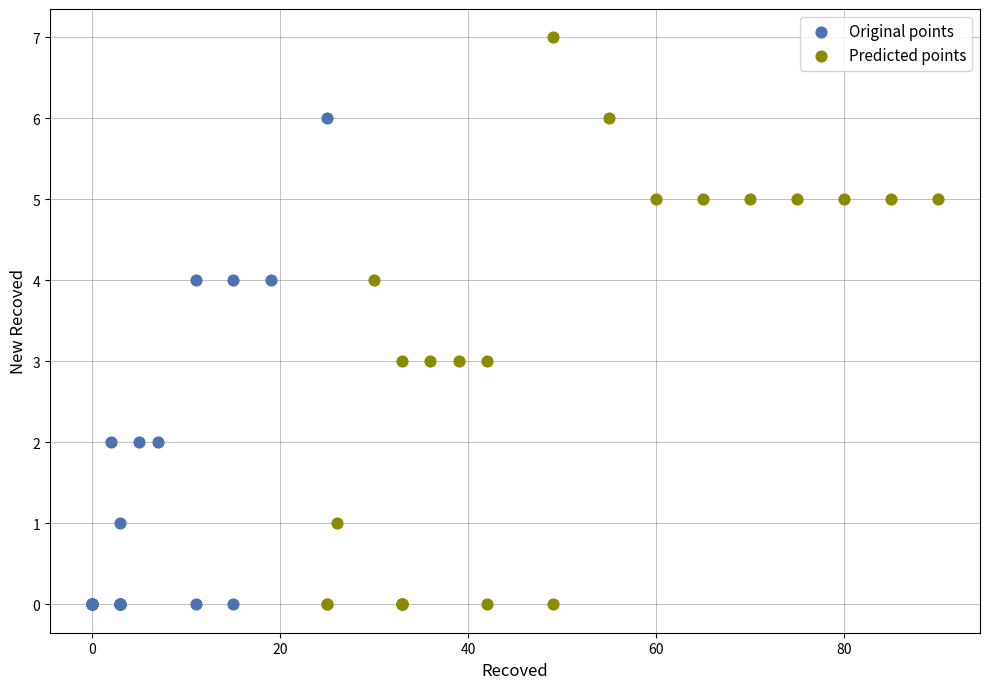

What are all the series names shown in the legend?

Original points, Predicted points